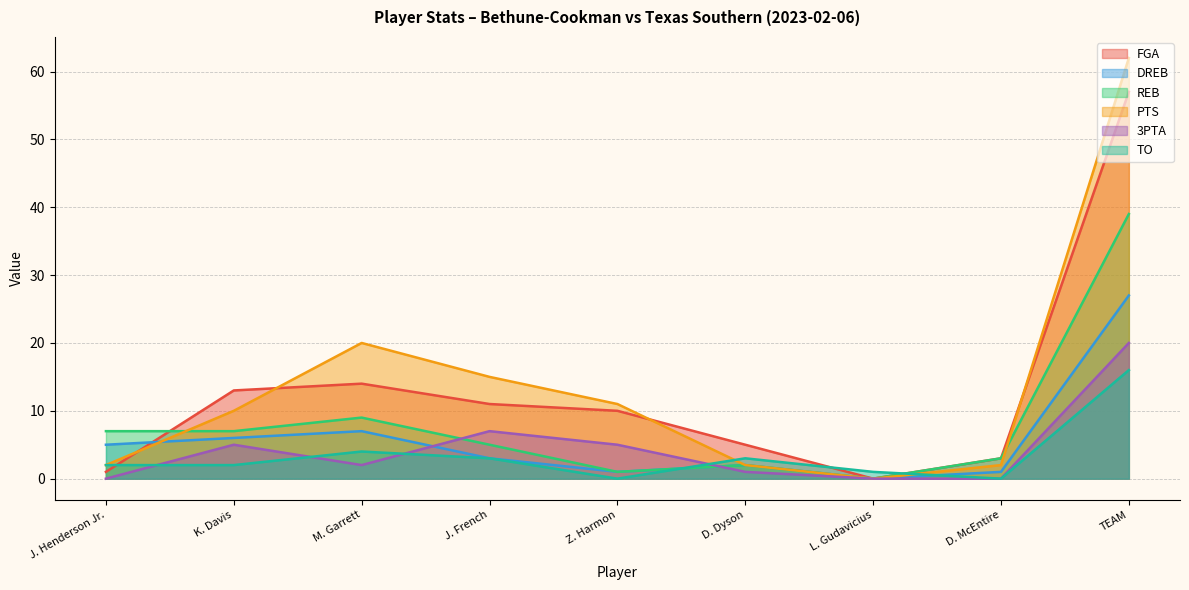

Reading left to right, what are all the values shown in this chart?

FGA: 1	13	14	11	10	5	0	3	57
DREB: 5	6	7	3	1	2	0	1	27
REB: 7	7	9	5	1	2	0	3	39
PTS: 2	10	20	15	11	2	0	2	62
3PTA: 0	5	2	7	5	1	0	0	20
TO: 2	2	4	3	0	3	1	0	16